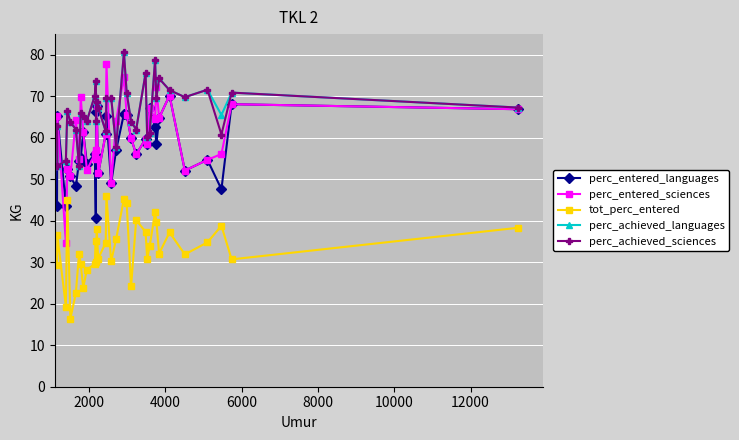

Which series has the largest range (max minus min)?

perc_entered_sciences